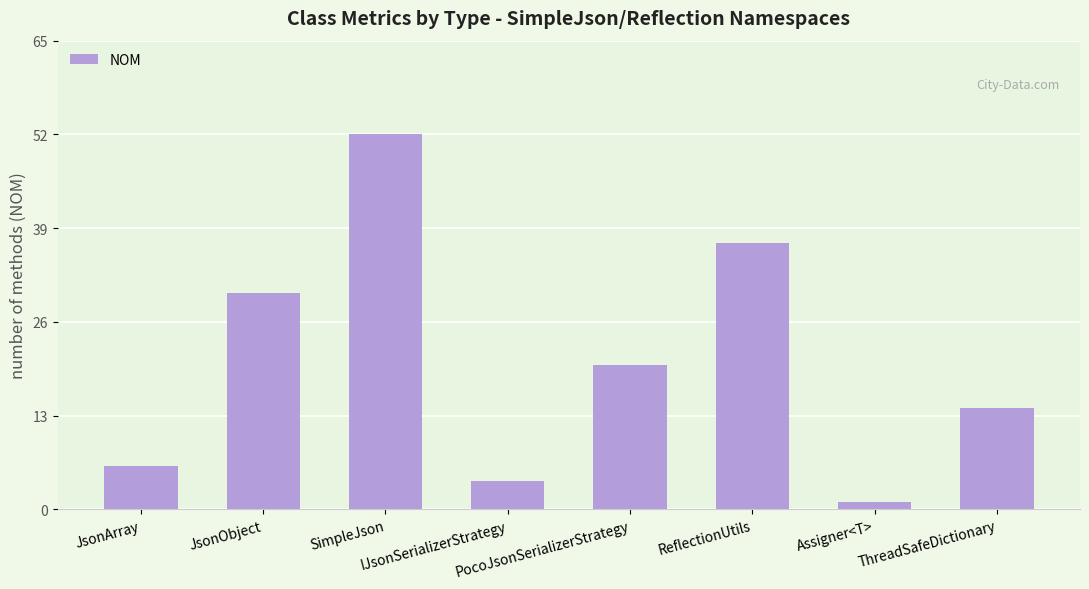

What is the value of the 7th bar from the left?

1